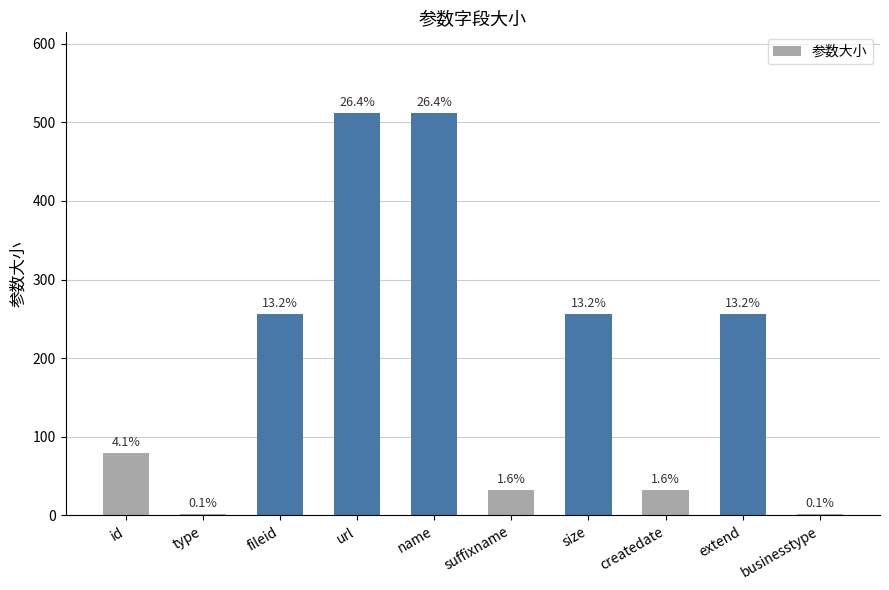

How many bars are there in total?

10